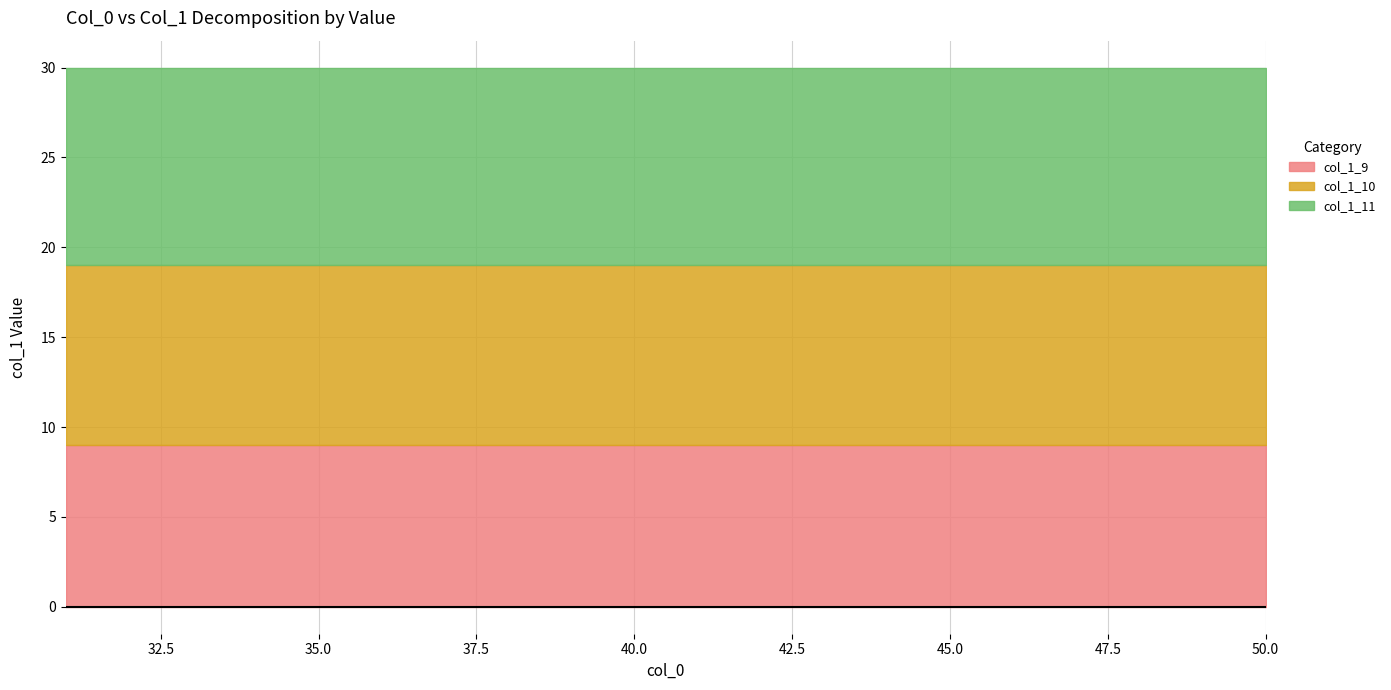

What is the sum of the col_1_9 values at 34 and 33?

18